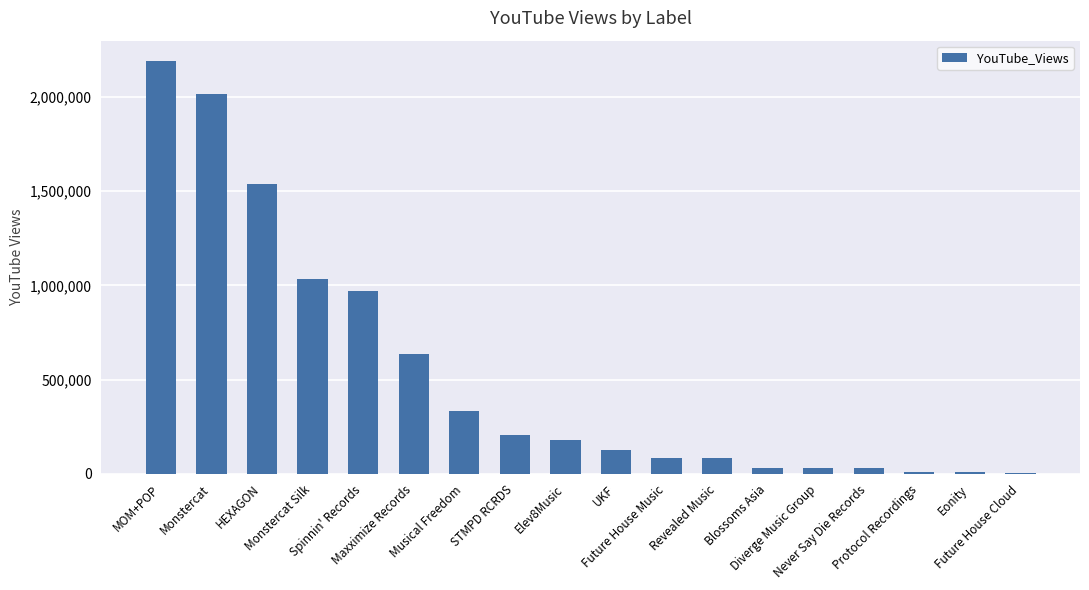

What is the sum of all values?

9507836